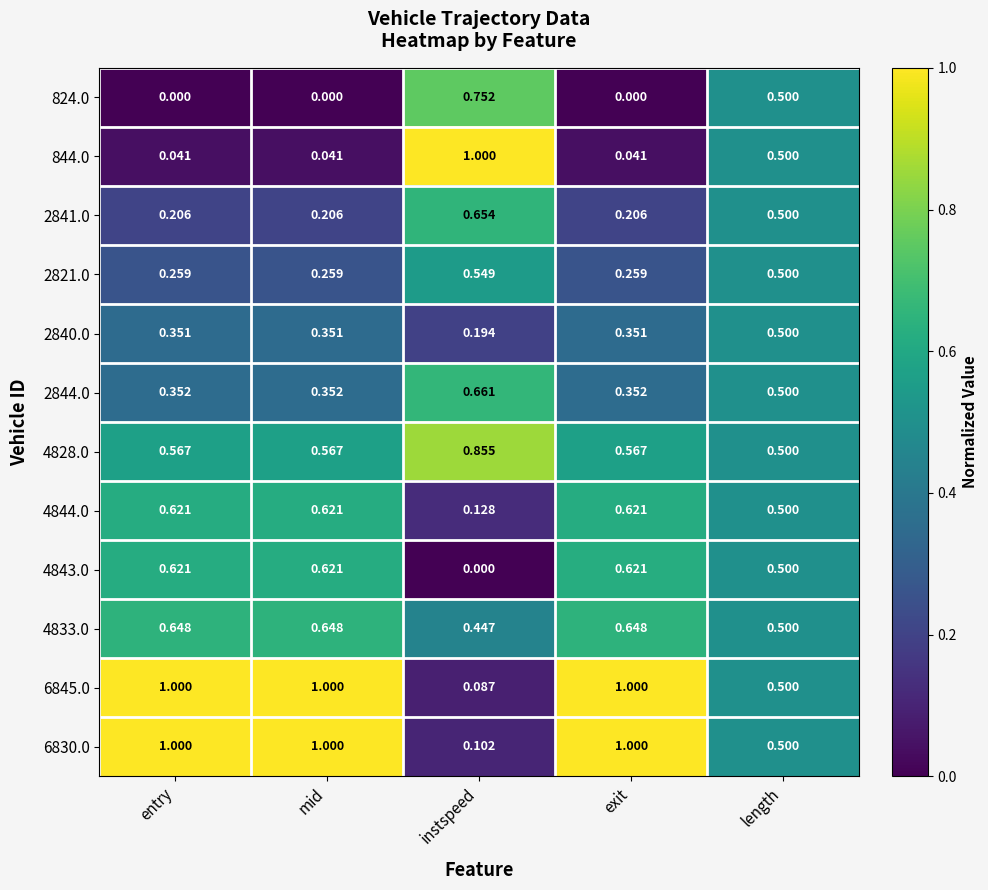

Which series has the widest spread of values?

844.0